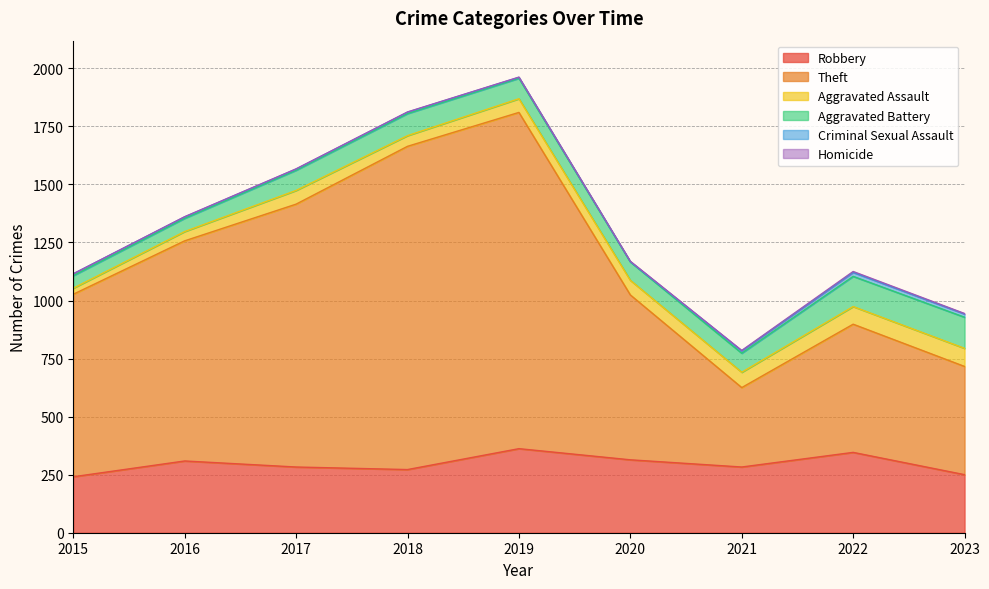

What are all the series names shown in the legend?

Robbery, Theft, Aggravated Assault, Aggravated Battery, Criminal Sexual Assault, Homicide